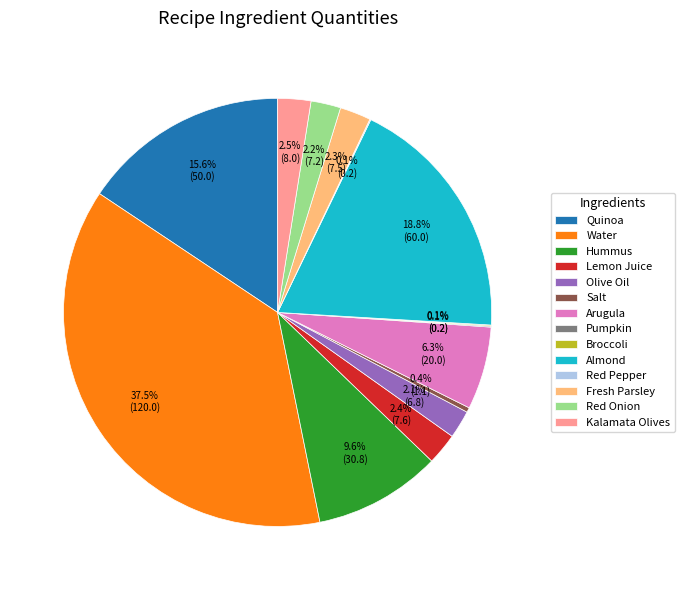

Approximately how many times larger is the value at Almond compared to Quinoa?

1.2